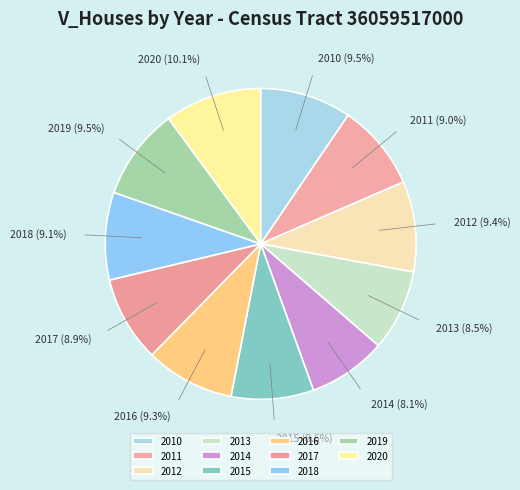

What percentage is the 2017 slice, to the nearest percent?

9%